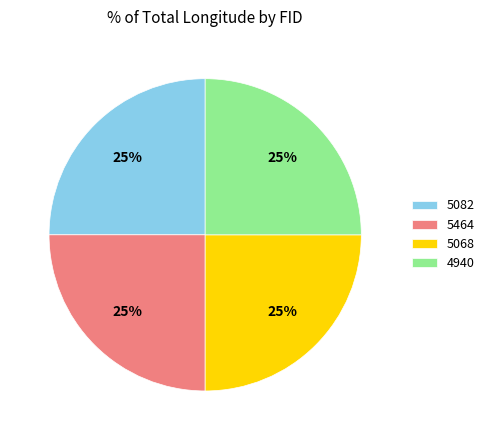

What is the ratio of the value at 5068 to the value at 5082?

1.0